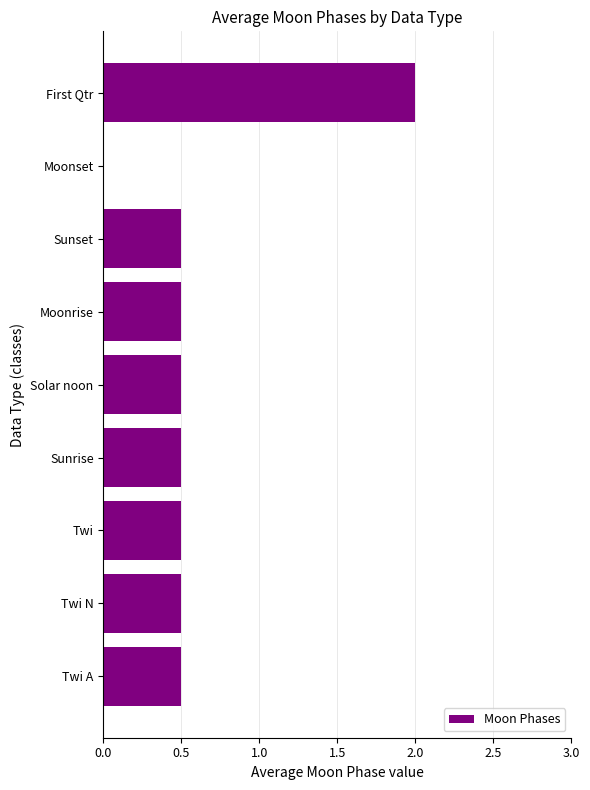

The chart shows a value of 3.4 at First Qtr. True or false?

False